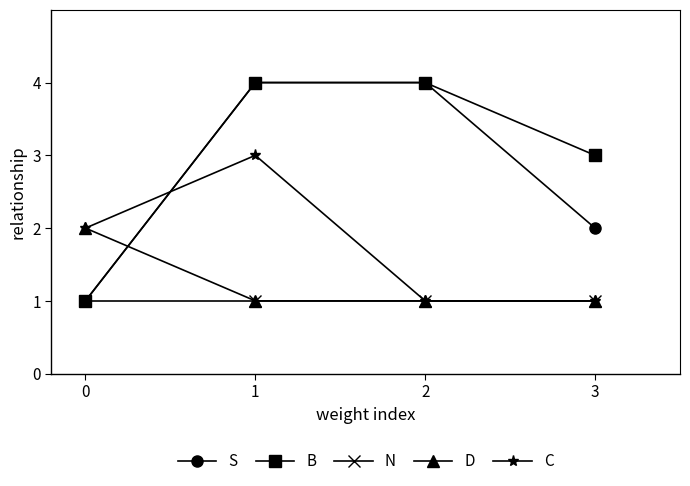

Which series changed the most between 1 and 2?

C